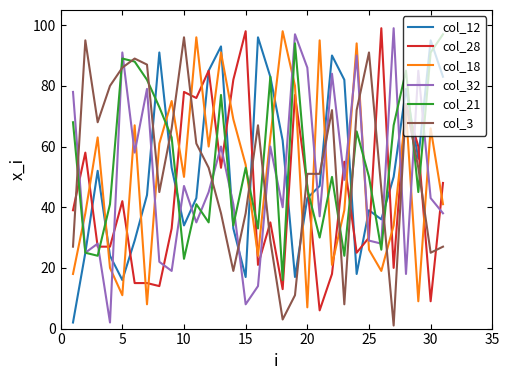

Which series ends up on top after the final intersection of col_18 and col_28?

col_28